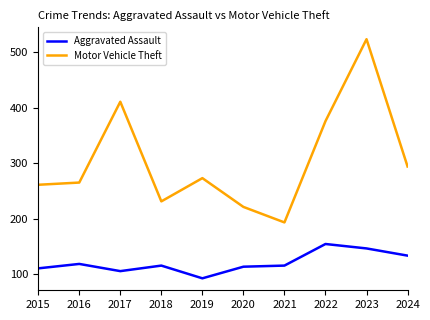

At which label is Motor Vehicle Theft closest to 358?

2022